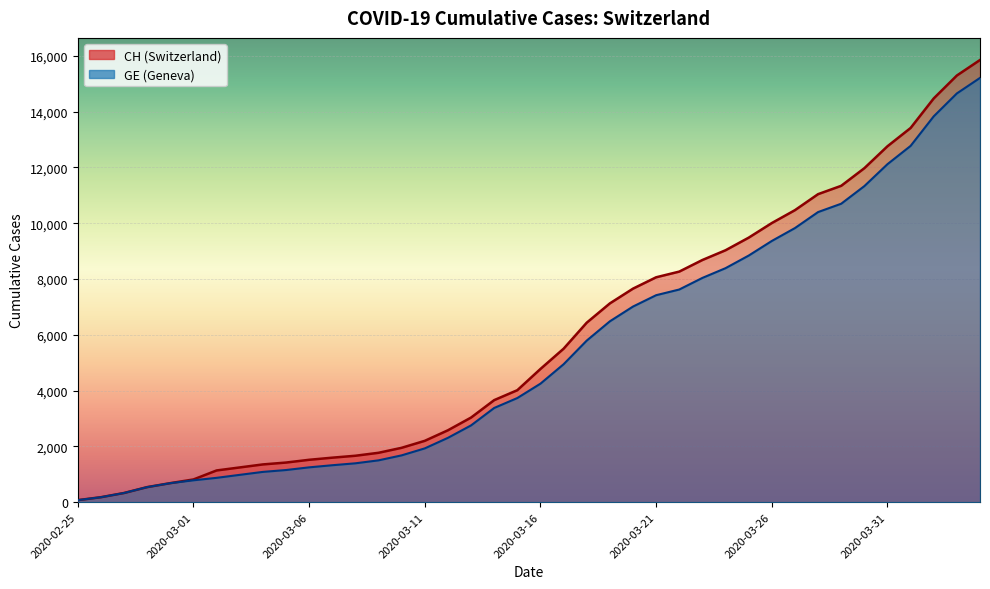

True or false: CH and GE cross at least once.

False